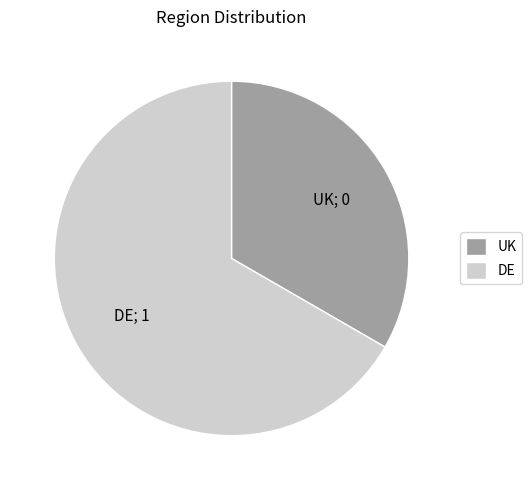

Approximately how many times larger is the value at DE compared to UK?

2.0